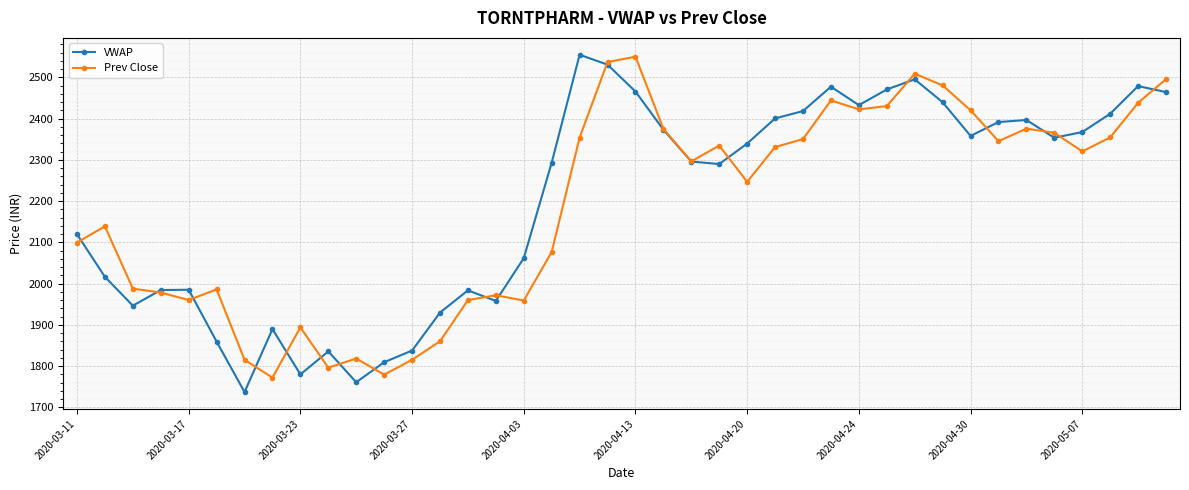

At how many categories does at least one series exceed 2222?

23